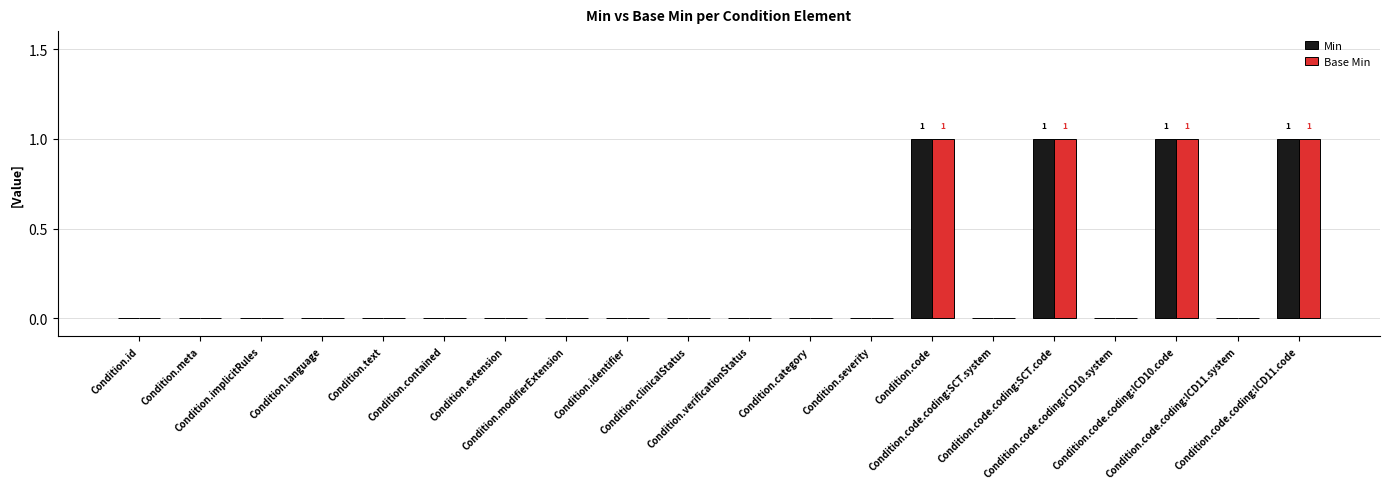

What is the sum of all Base Min values?

4